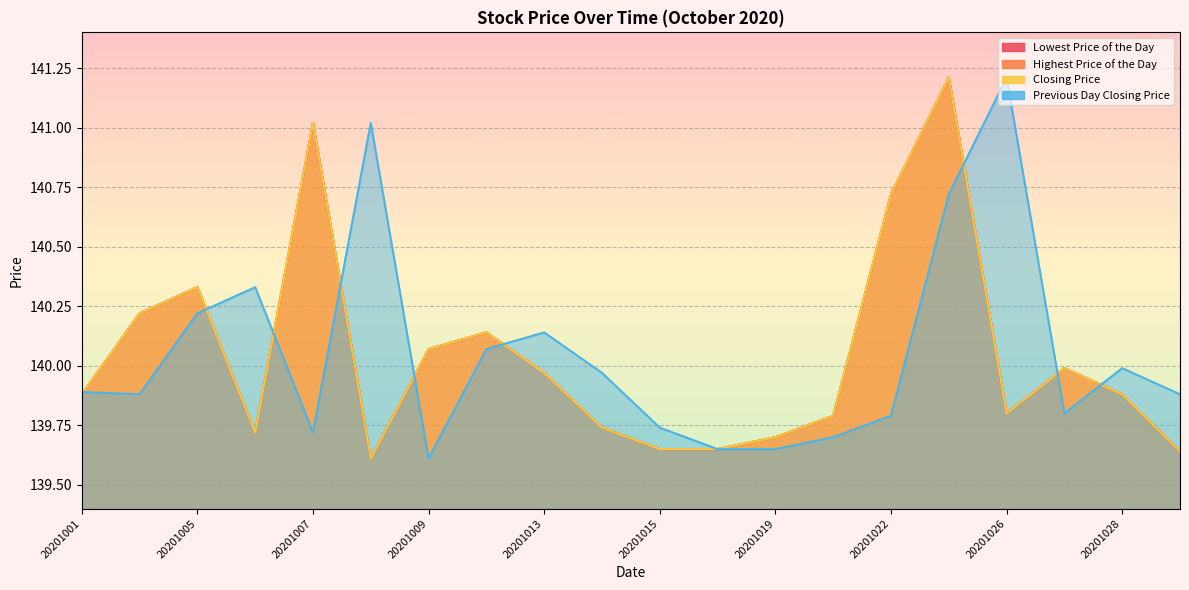

Which category has the highest value in the Highest Price of the Day series?

20201023